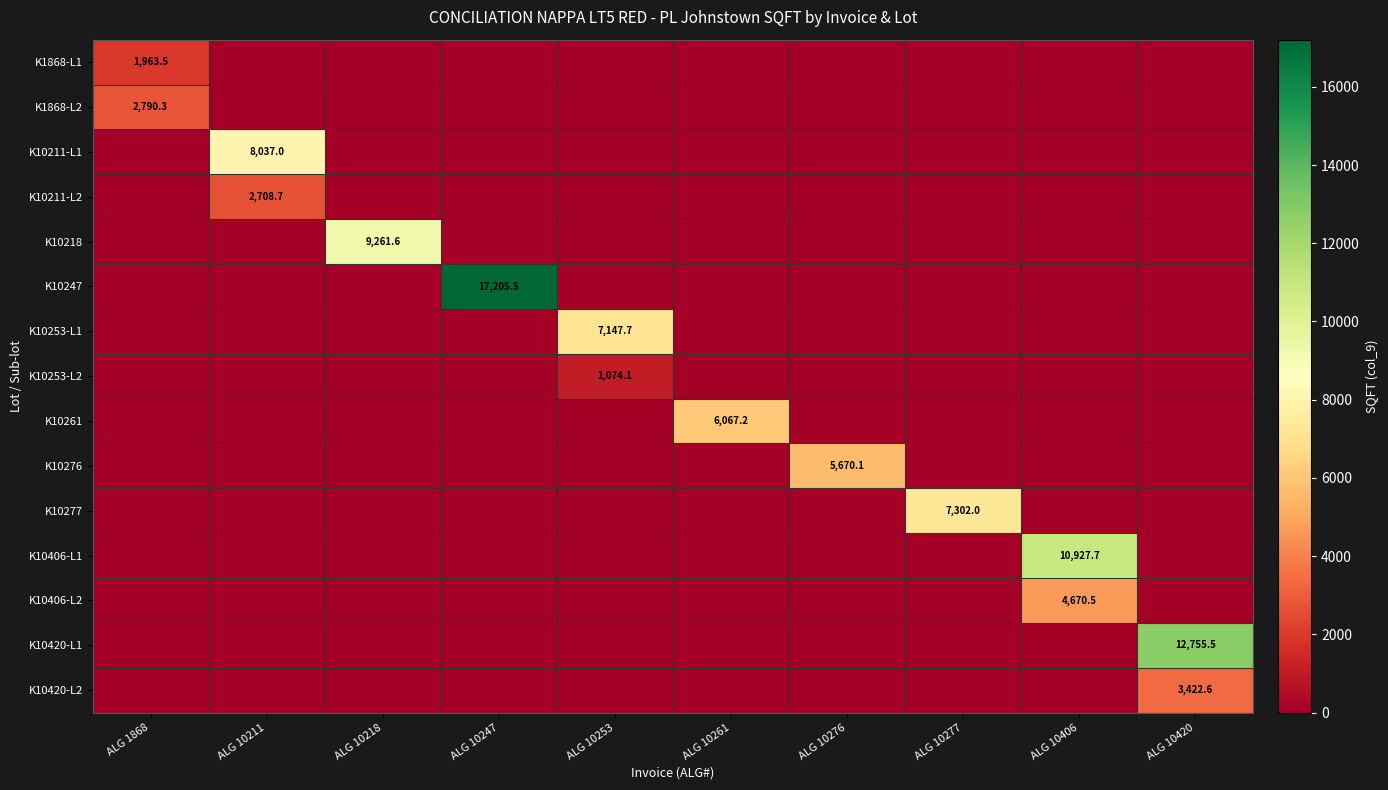

True or false: K10420-L1 has a value of 12755.5 at ALG 10420.

True